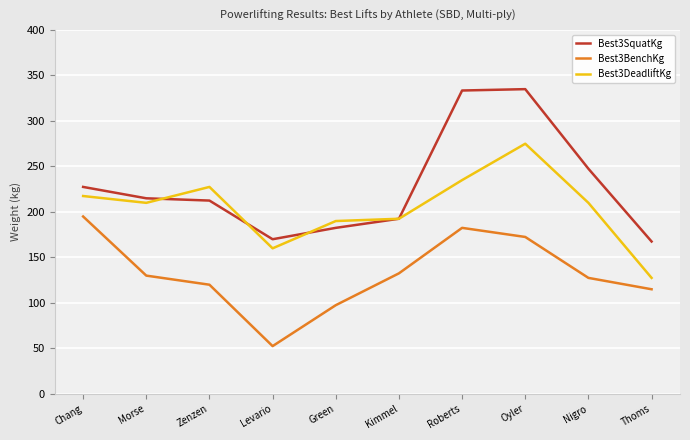

What is the smallest value displayed?

52.5